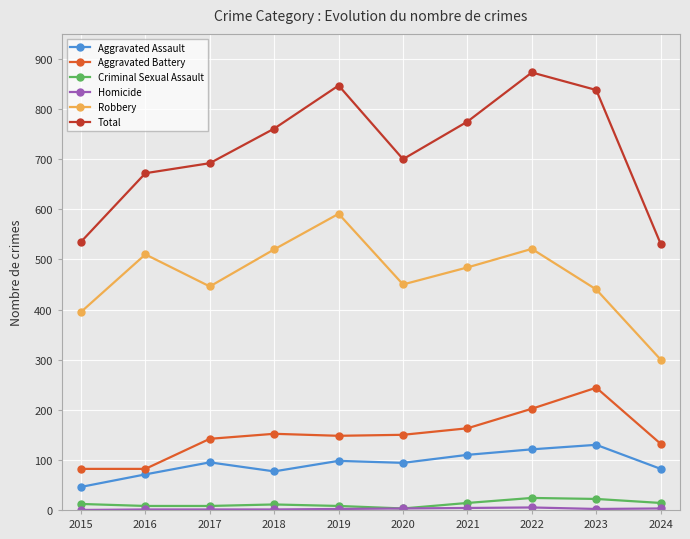

What is the value of the Aggravated Battery point at the 9th from the left?

244